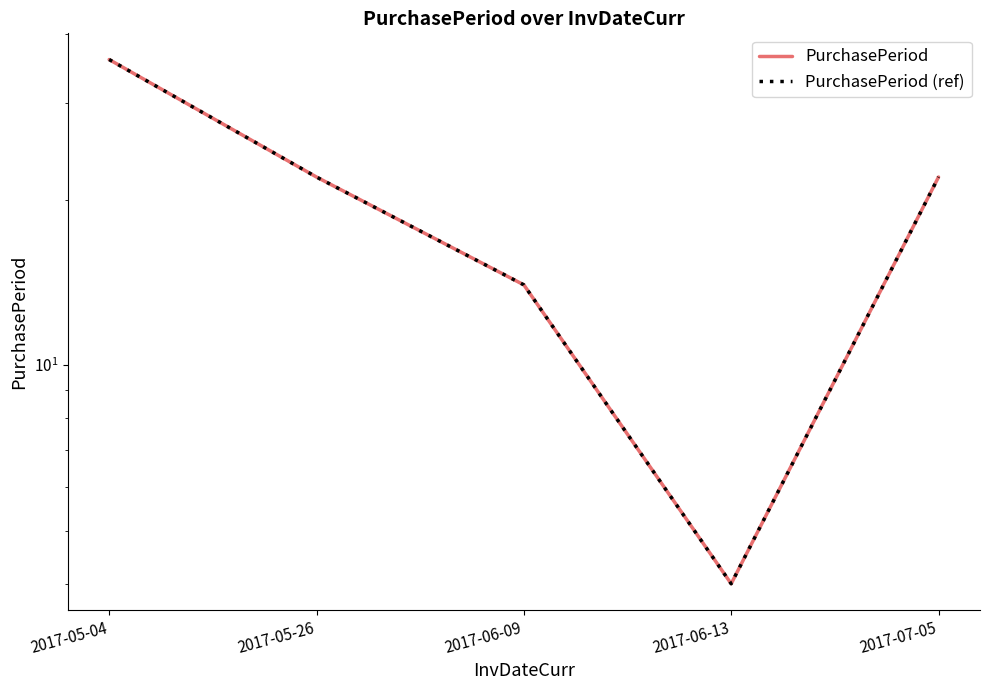

At which category does PurchasePeriod (ref) reach its first local valley?

2017-06-13